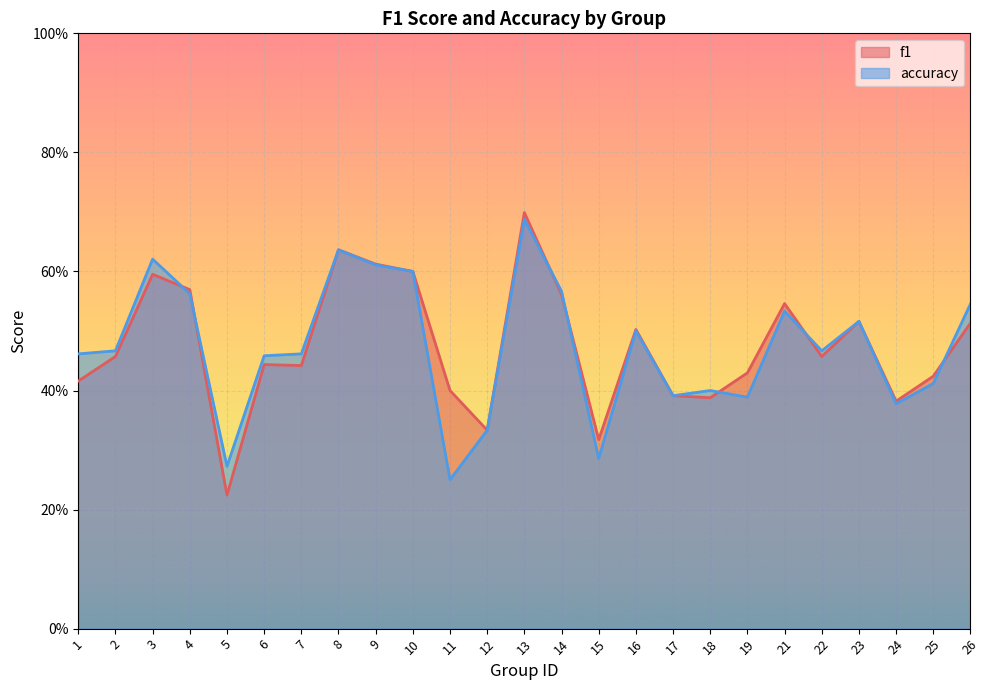

What is the highest value of the accuracy series?

0.7